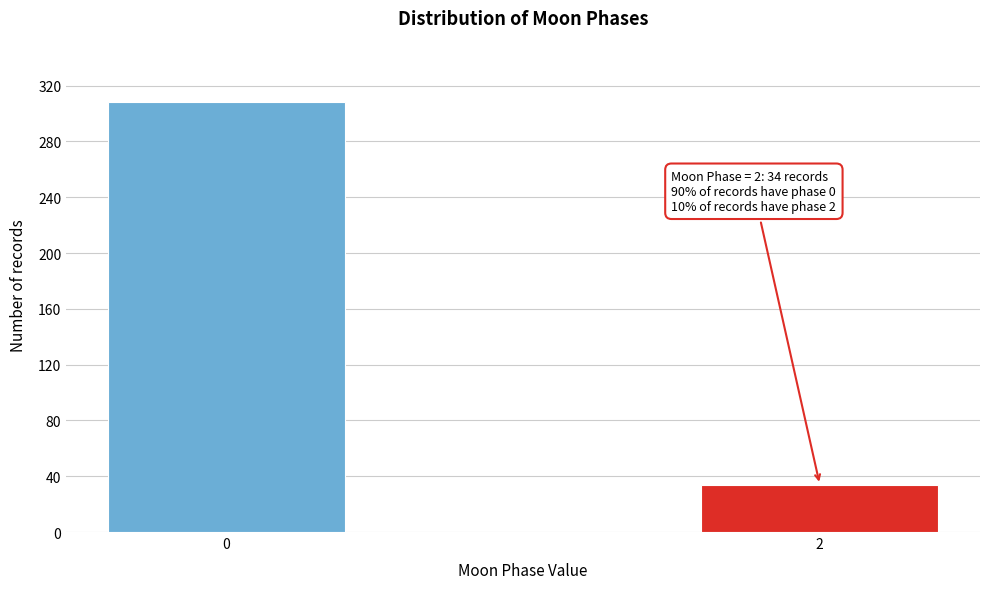

Reading left to right, what are all the values shown in this chart?

308	34